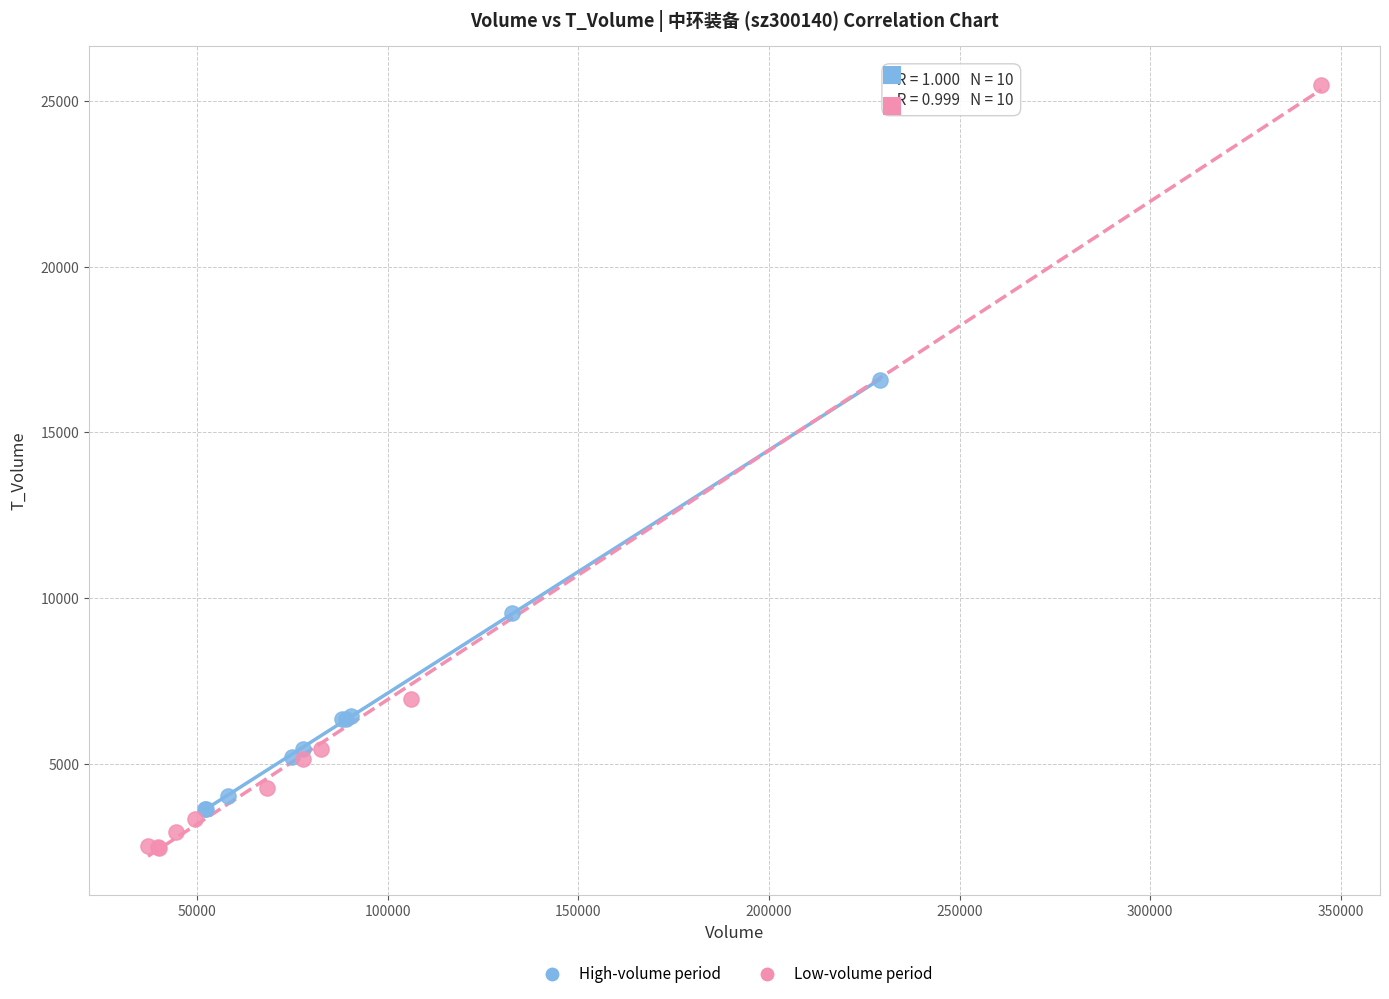

Which series reaches the maximum Y coordinate?

Low-volume period